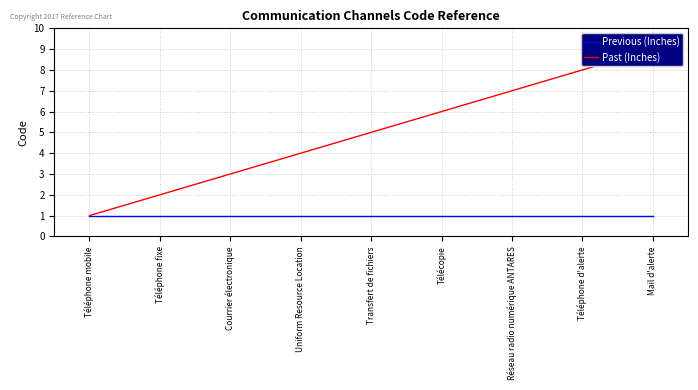

At how many categories does at least one series exceed 7?

2